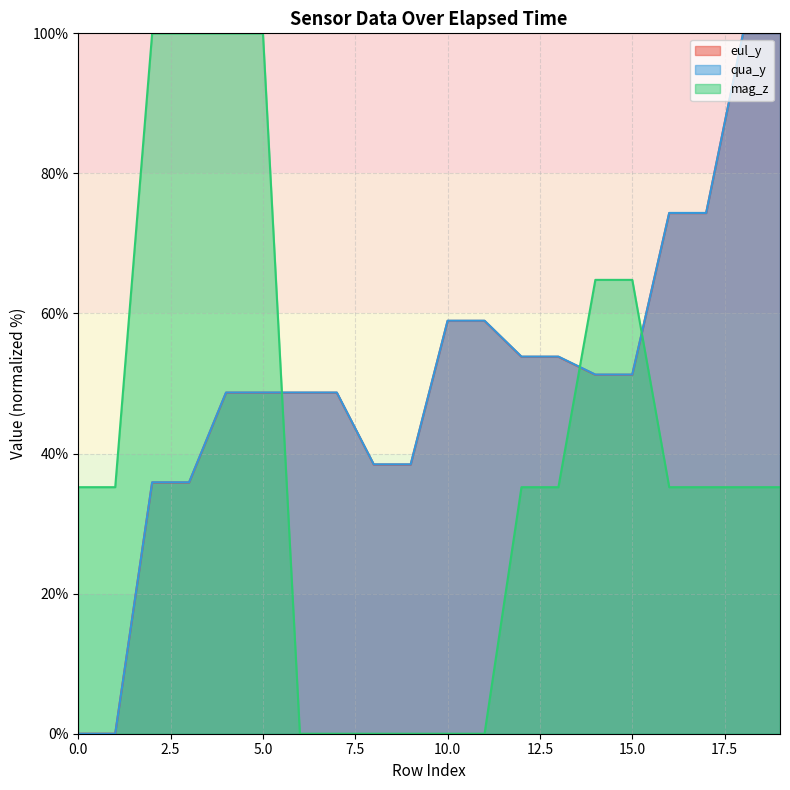

How many lines are shown in the chart?

3